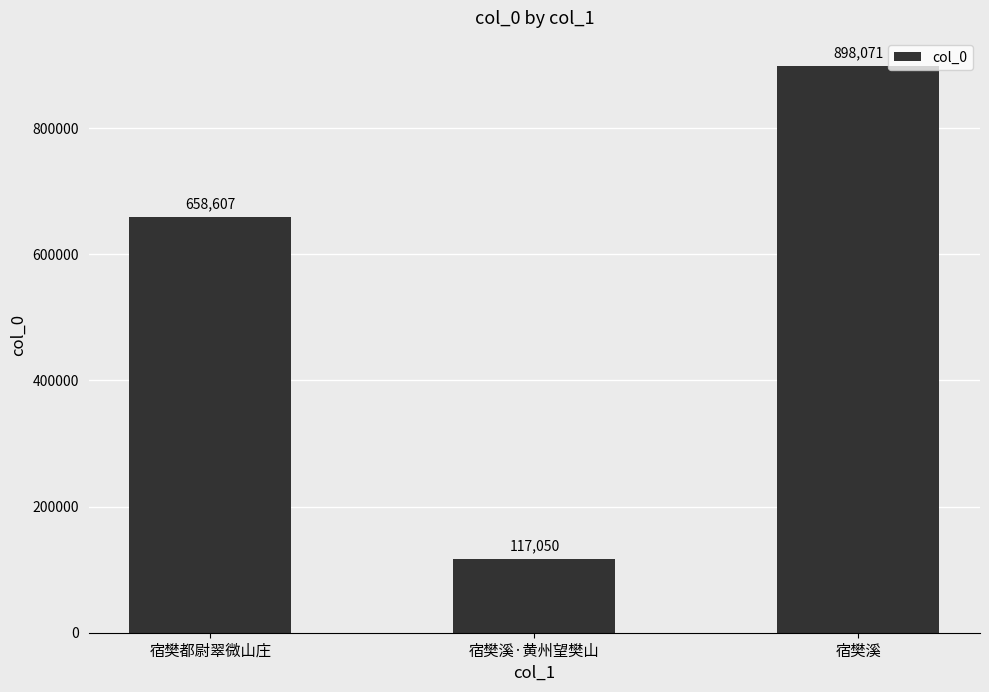

True or false: the data shows 658607 at 宿樊都尉翠微山庄.

True